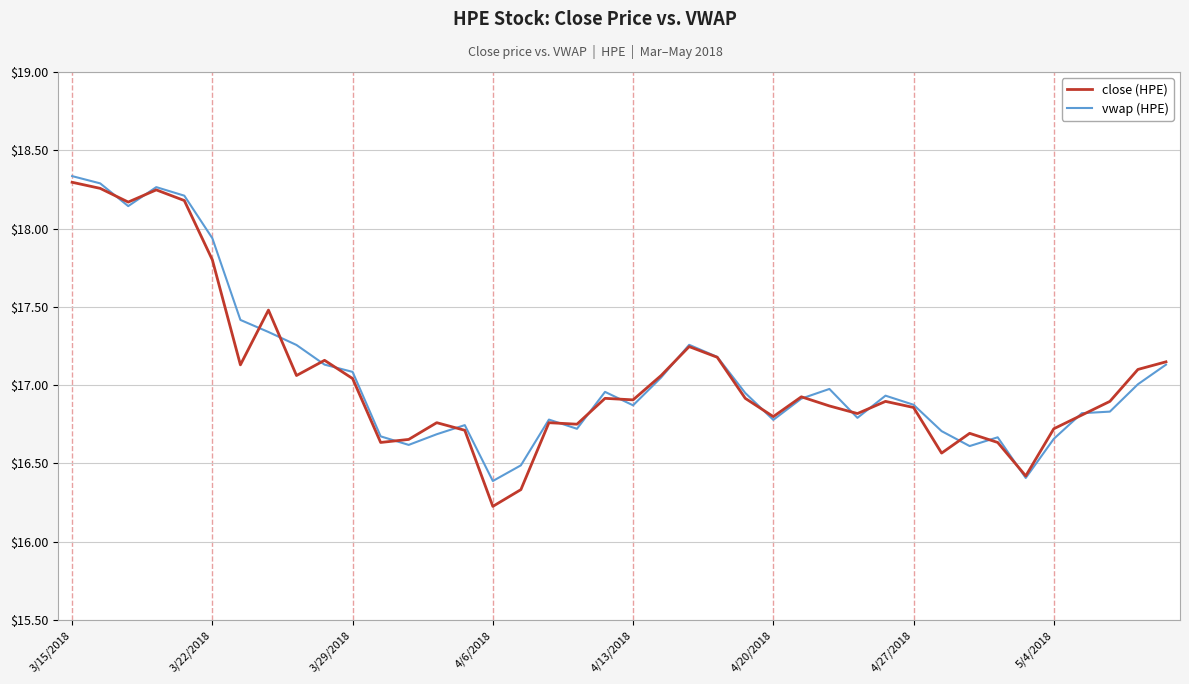

What is the minimum value shown in the chart?

16.2